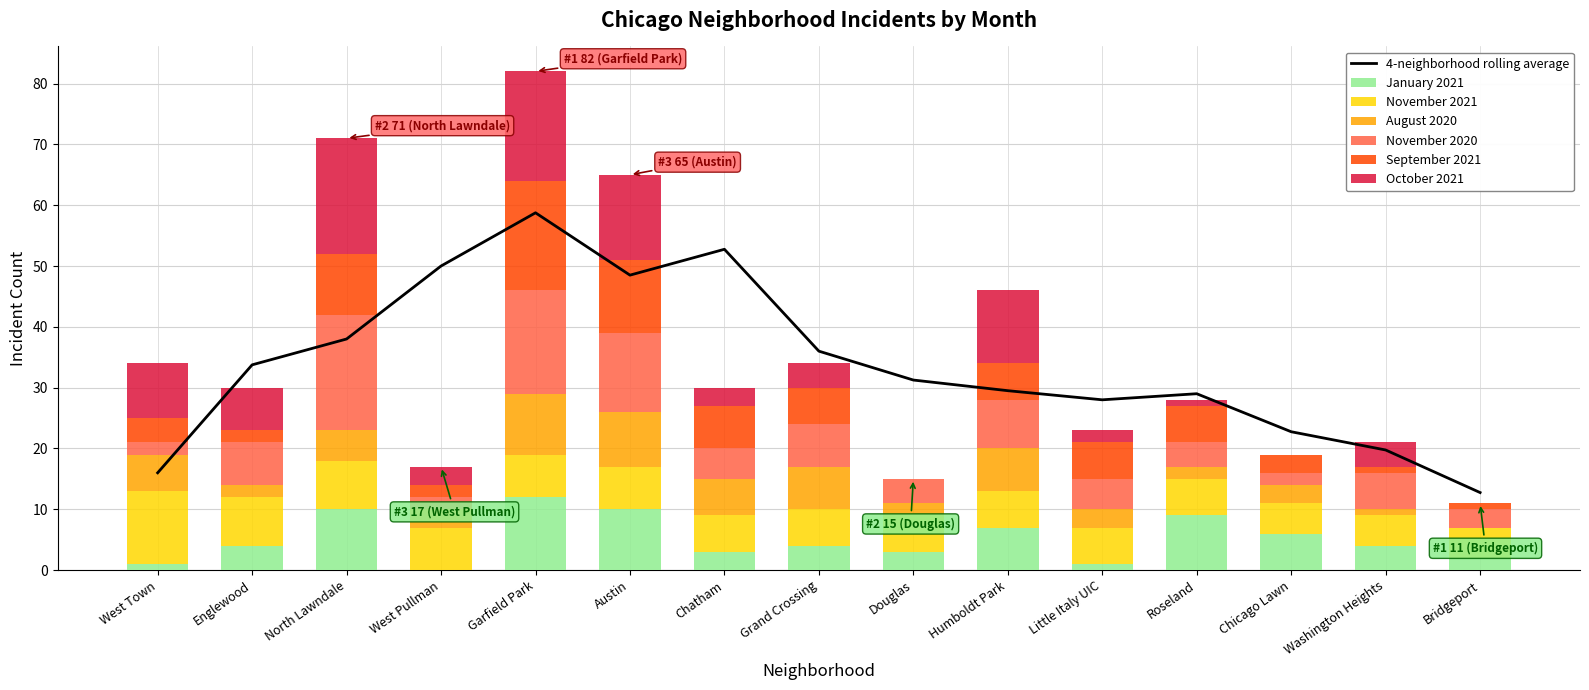

Where does the September 2021 series first go above 6?

North Lawndale